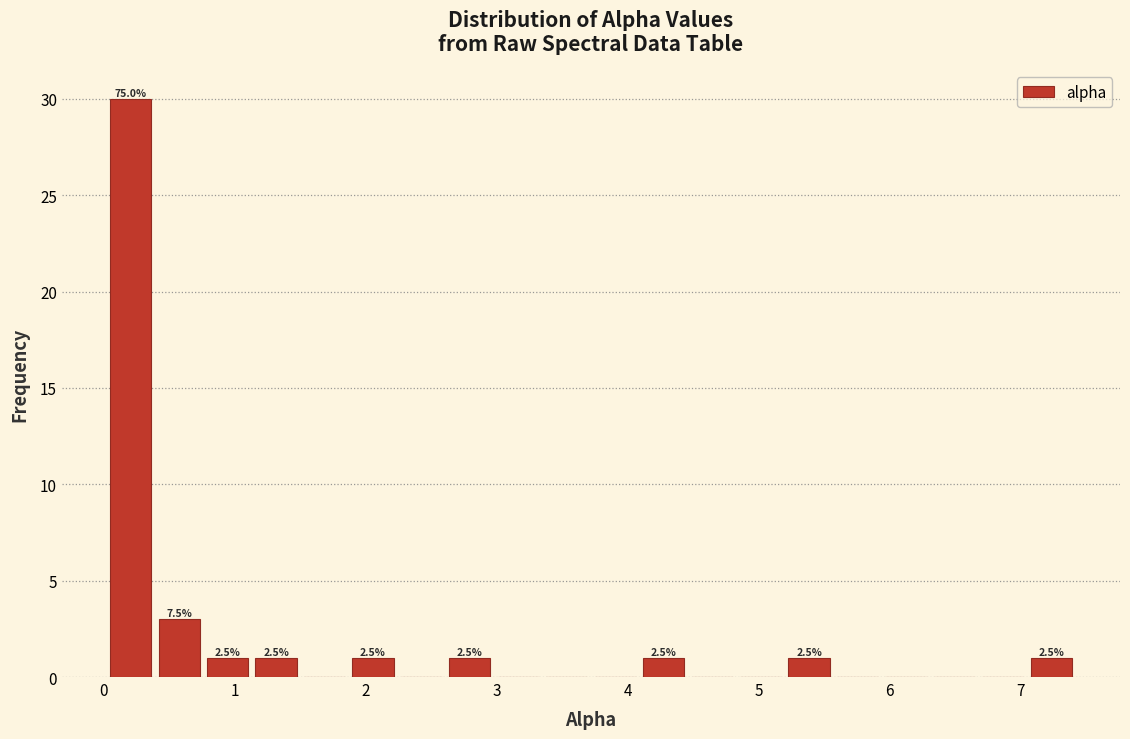

Read against the x-axis, roughly where is the centre of the tallest bar?

0.2